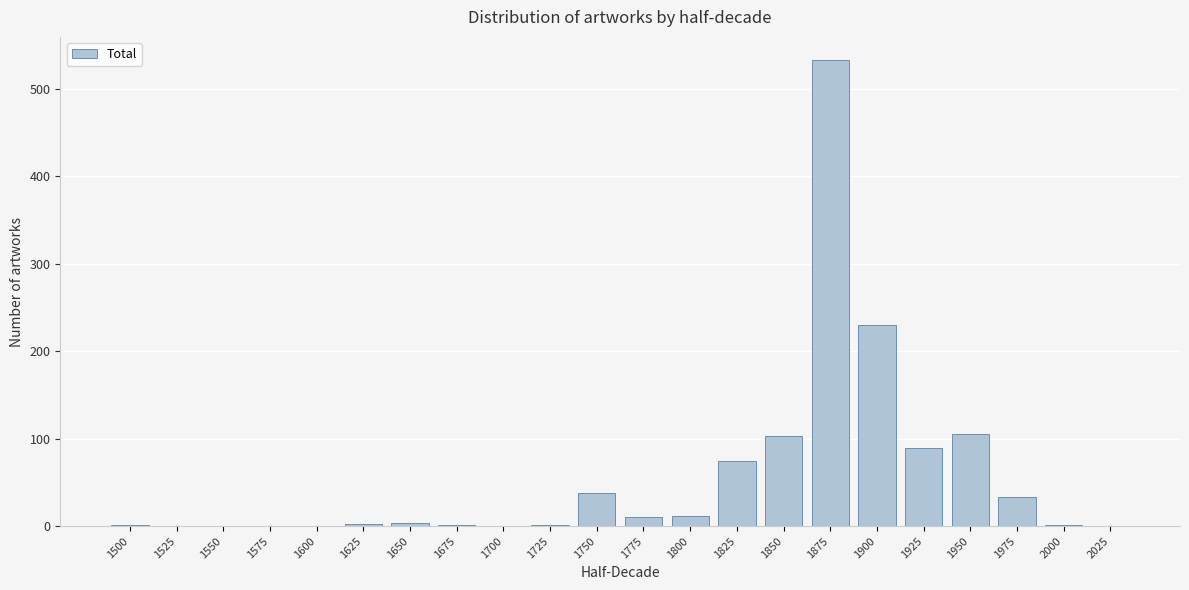

Between 1575 and 1800, which is larger?

1800